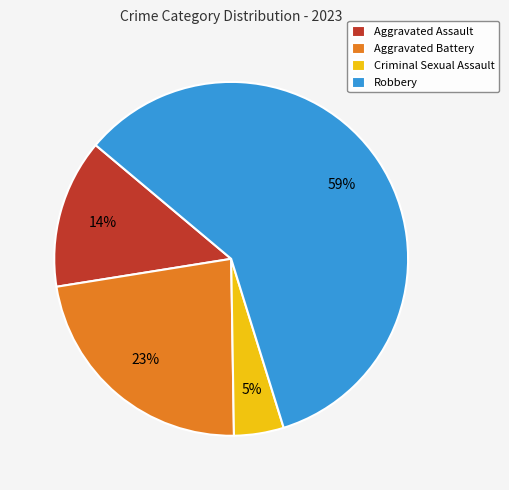

How many slices are in this pie chart?

4